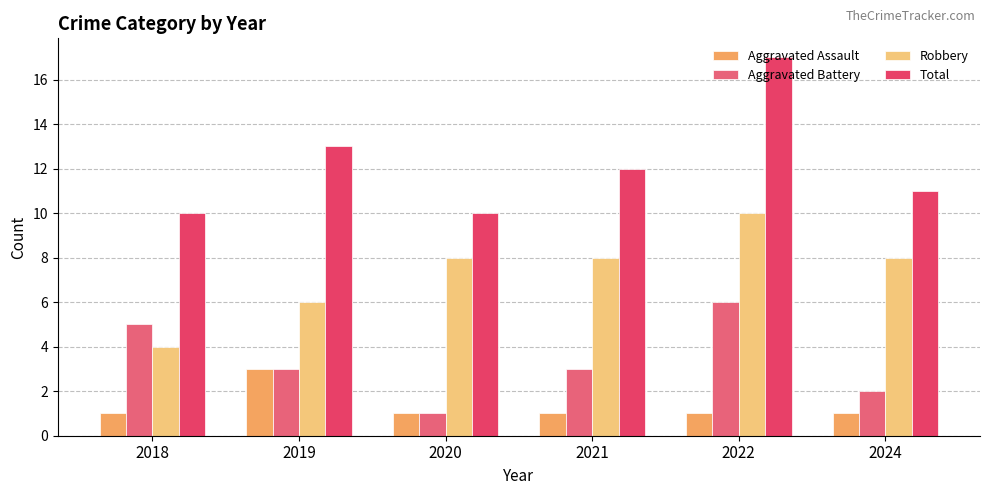

What is the value of the Total bar at the 3rd from the left?

10